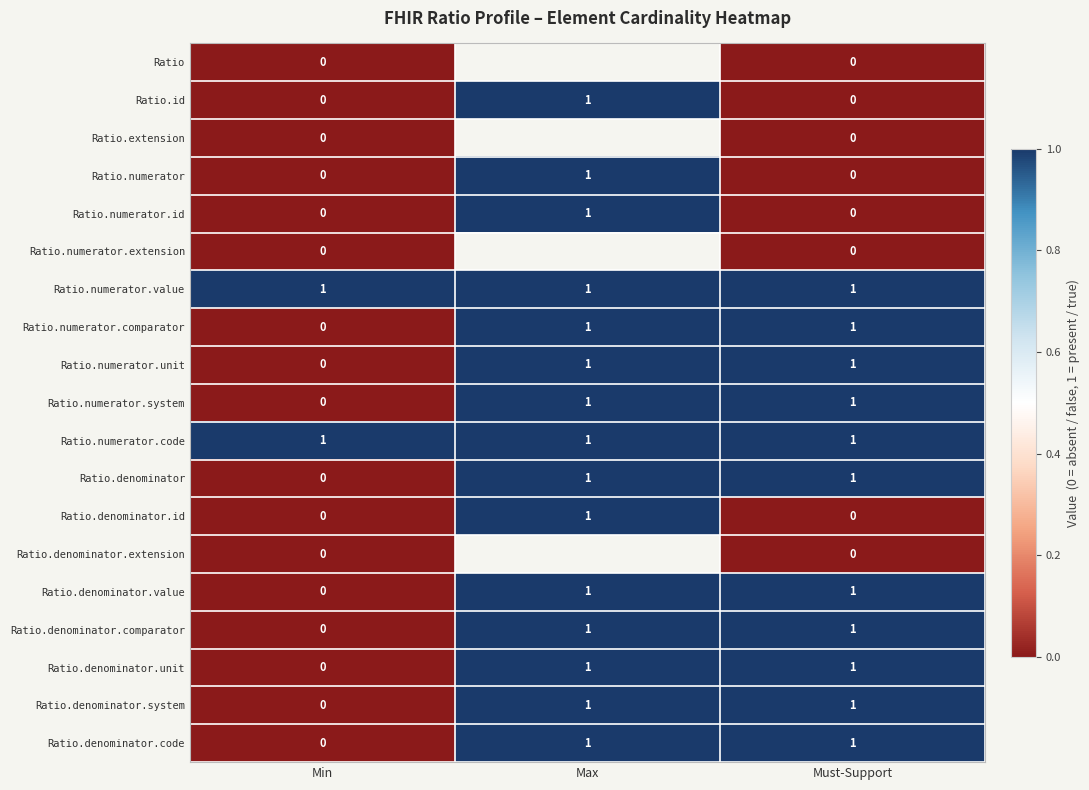

At which label does Ratio.denominator.id reach its peak?

Max